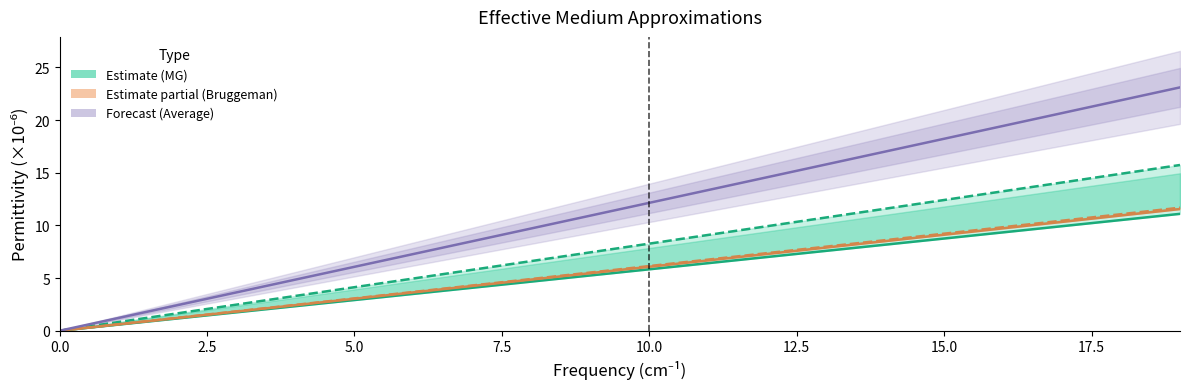

What is the label of the 15th point from the right?

5.0